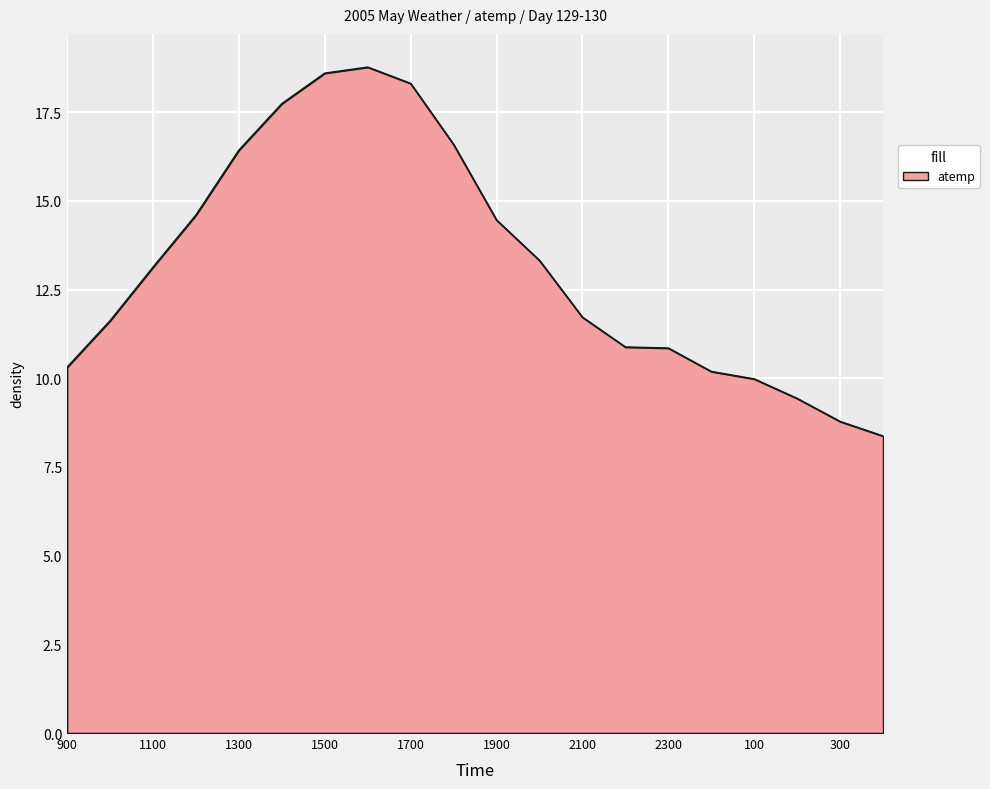

What is the sum of all values?

264.1